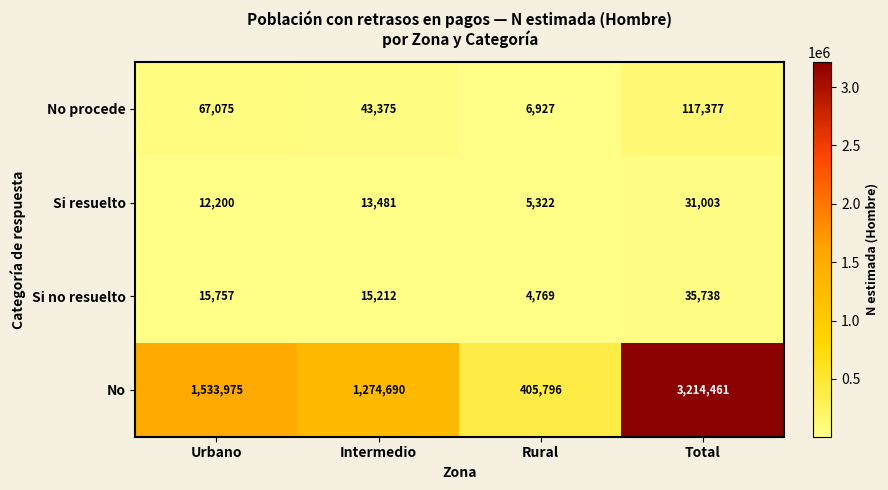

Count the No procede values in the range 43375 to 117377.

3